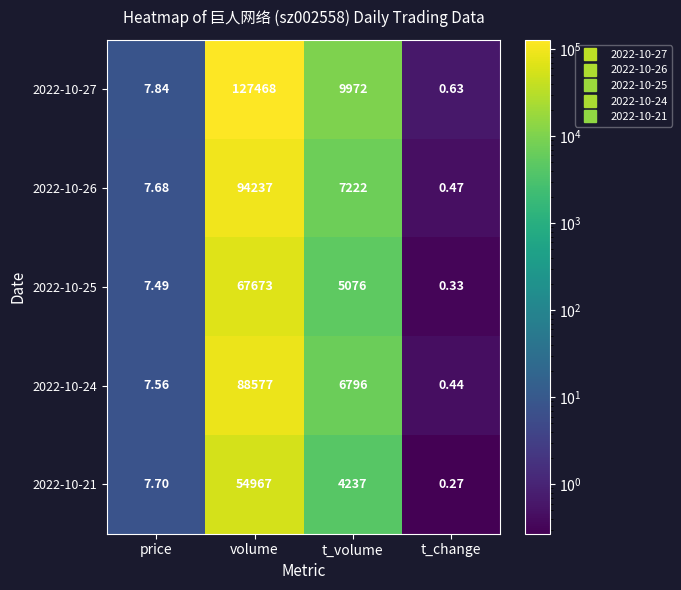

Rank the categories by 2022-10-21 value from highest to lowest.

volume, t_volume, price, t_change